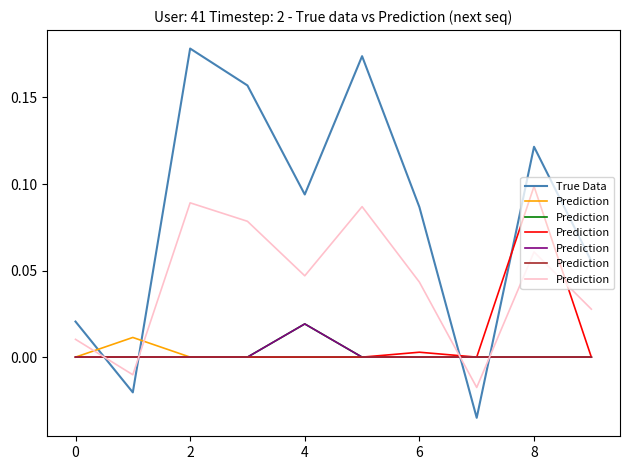

Which label corresponds to the largest value in the chart?

2